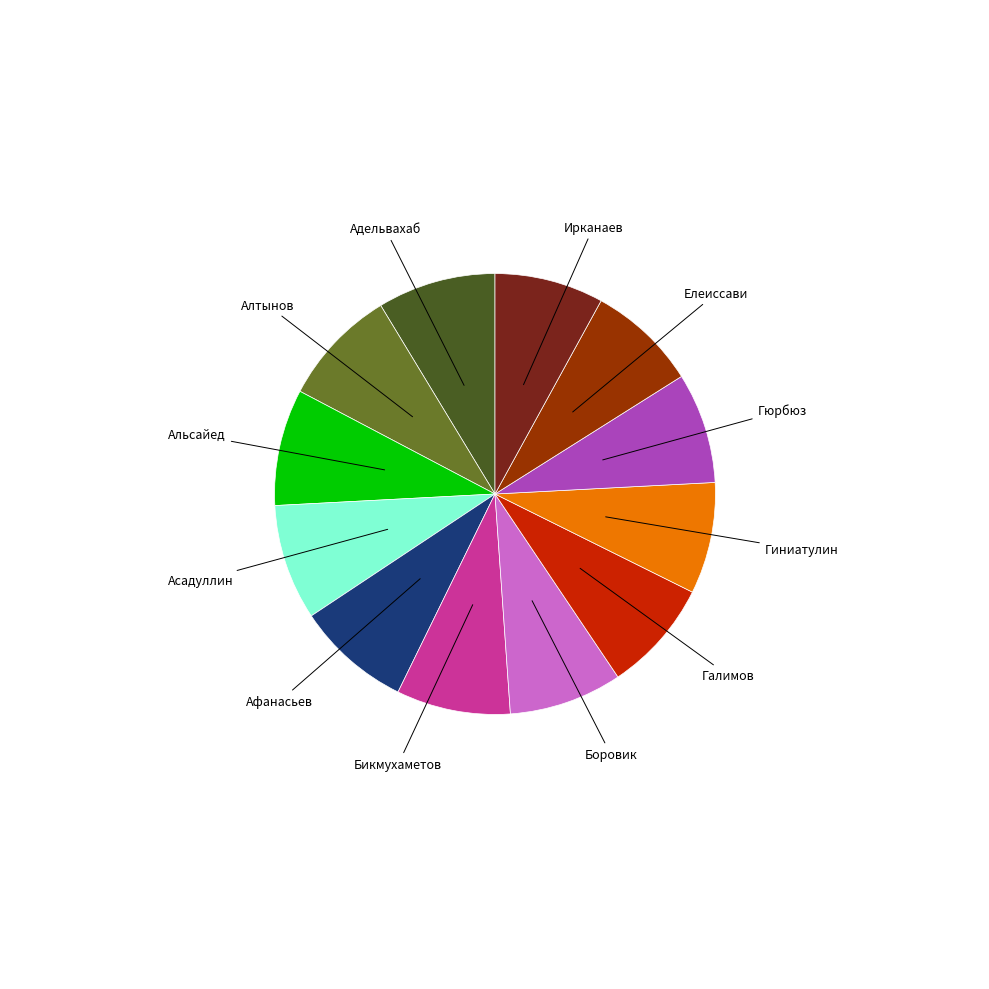

Is there any slice that represents more than half of the pie?

No